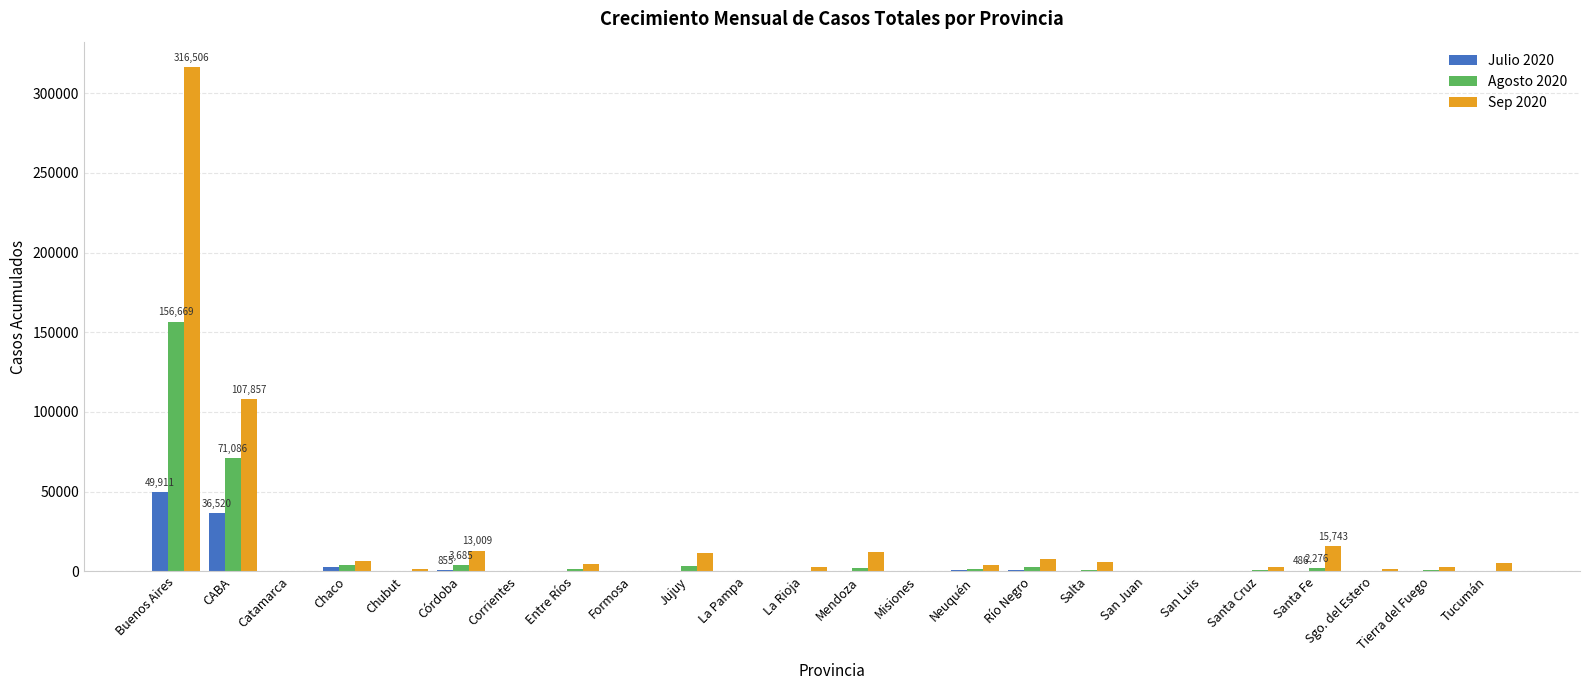

Is the value of Sep 2020 at Jujuy greater than the value of Julio 2020 at San Luis?

Yes